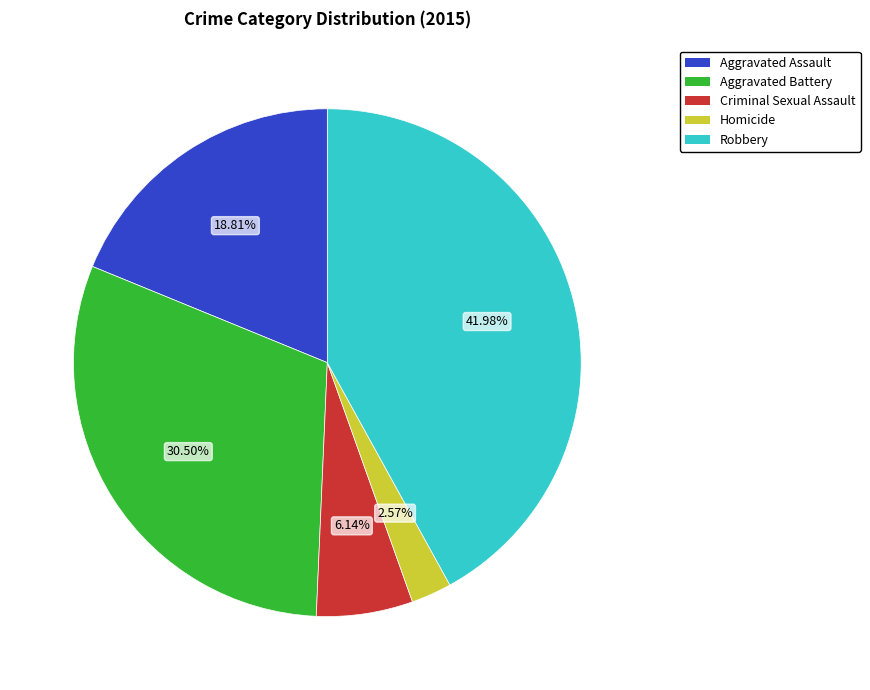

Which slice is the largest?

Robbery